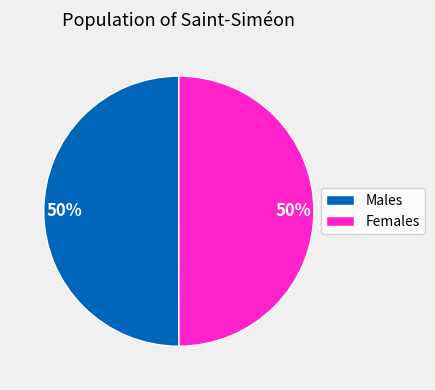

What percentage is the Males slice, to the nearest percent?

50%